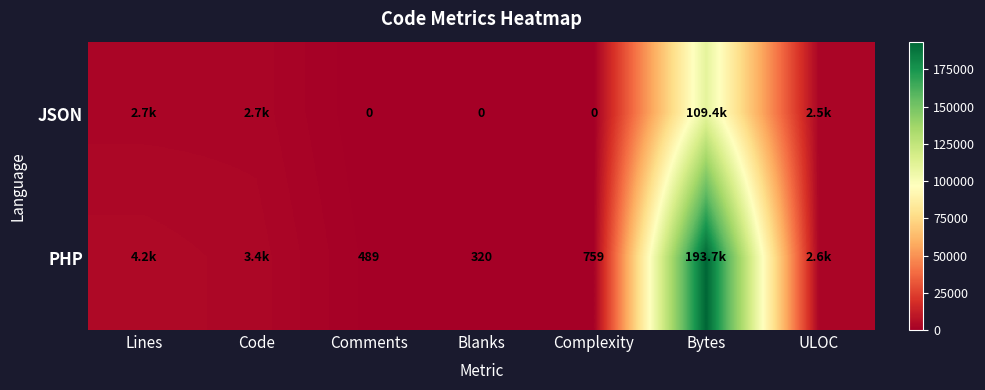

The PHP series shows 102 at Comments. True or false?

False